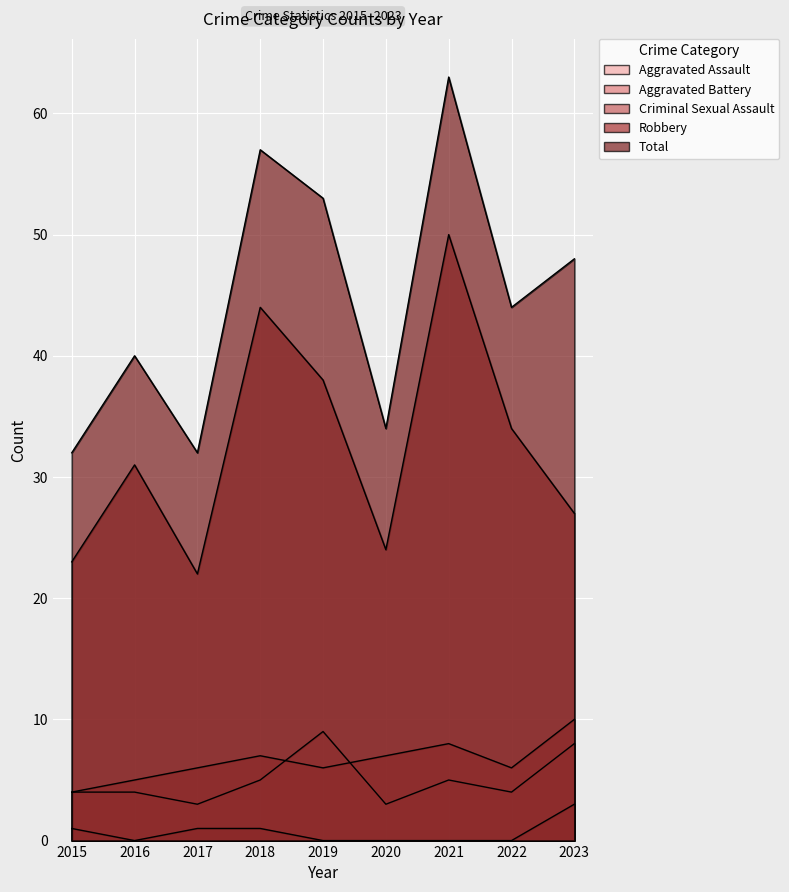

Reading left to right, extract all data points from this chart.

Aggravated Assault: 2015=4	2016=4	2017=3	2018=5	2019=9	2020=3	2021=5	2022=4	2023=8
Aggravated Battery: 2015=4	2016=5	2017=6	2018=7	2019=6	2020=7	2021=8	2022=6	2023=10
Criminal Sexual Assault: 2015=1	2016=0	2017=1	2018=1	2019=0	2020=0	2021=0	2022=0	2023=3
Robbery: 2015=23	2016=31	2017=22	2018=44	2019=38	2020=24	2021=50	2022=34	2023=27
Total: 2015=32	2016=40	2017=32	2018=57	2019=53	2020=34	2021=63	2022=44	2023=48